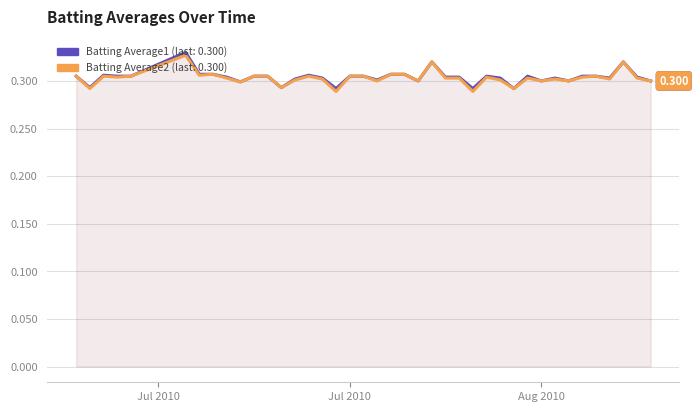

What is the sum of all Batting Average2 values?

12.1